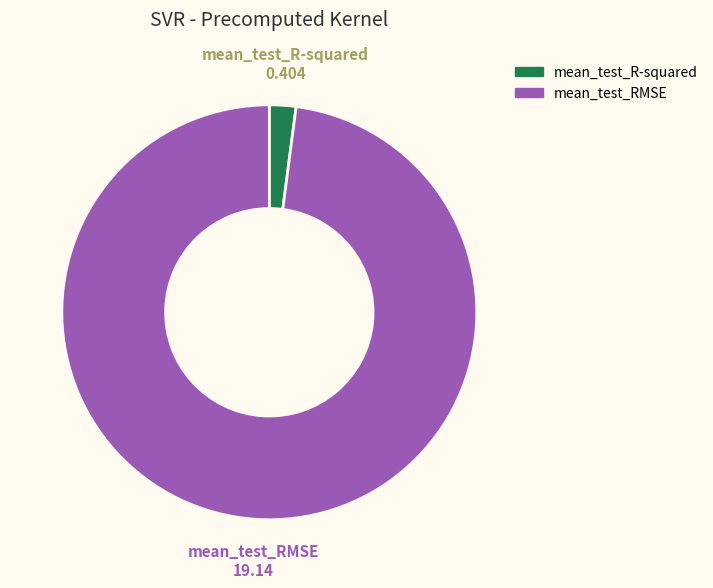

Does mean_test_RMSE account for over 50% of the chart?

Yes